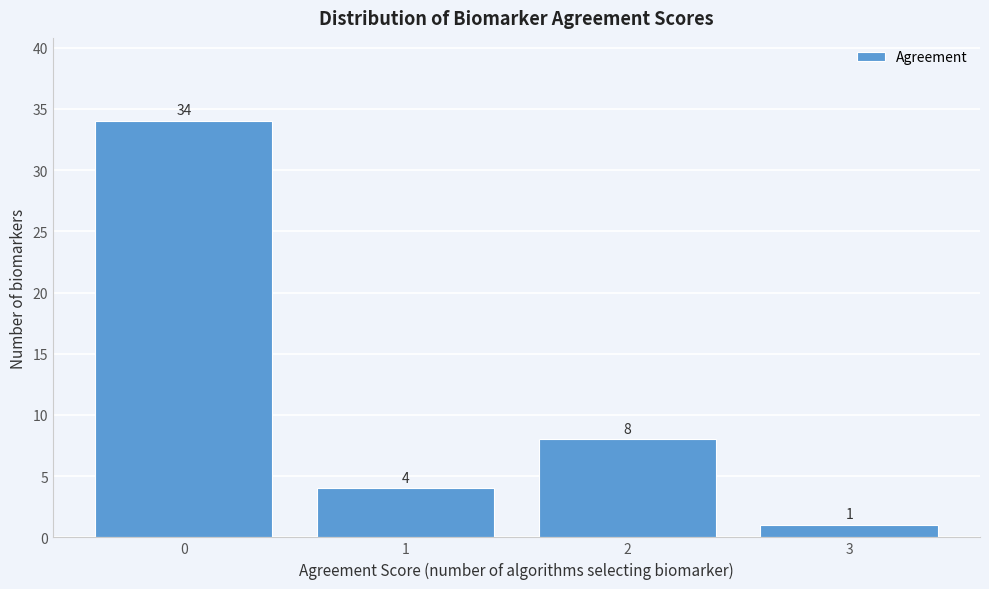

Reading left to right, list all the values displayed in this chart.

34	4	8	1